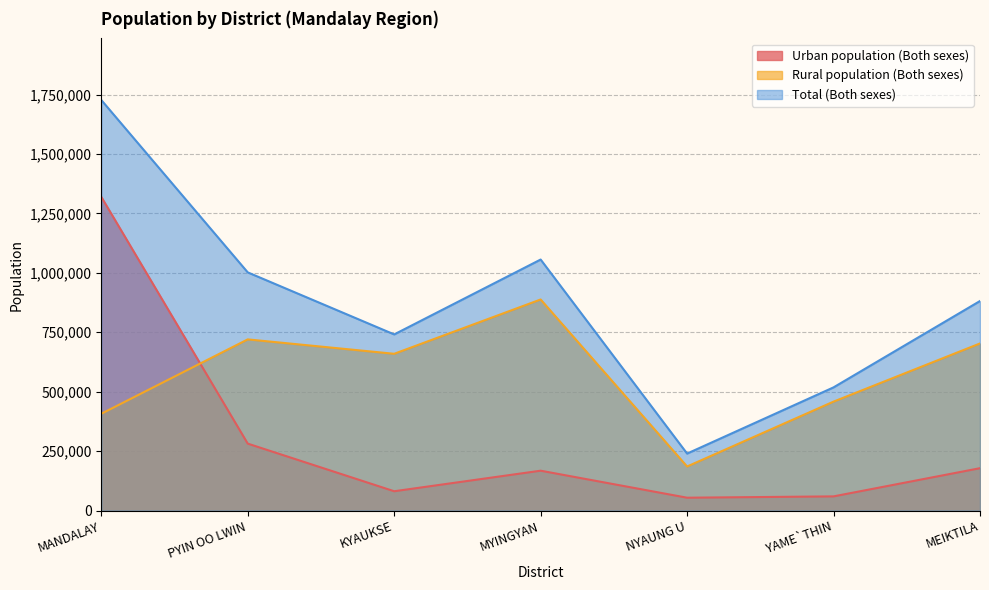

What are all the series names shown in the legend?

Urban population (Both sexes), Rural population (Both sexes), Total (Both sexes)